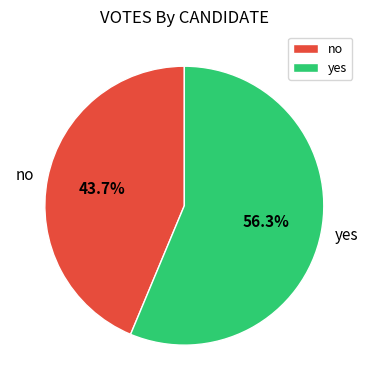

Which slice is the smallest?

no